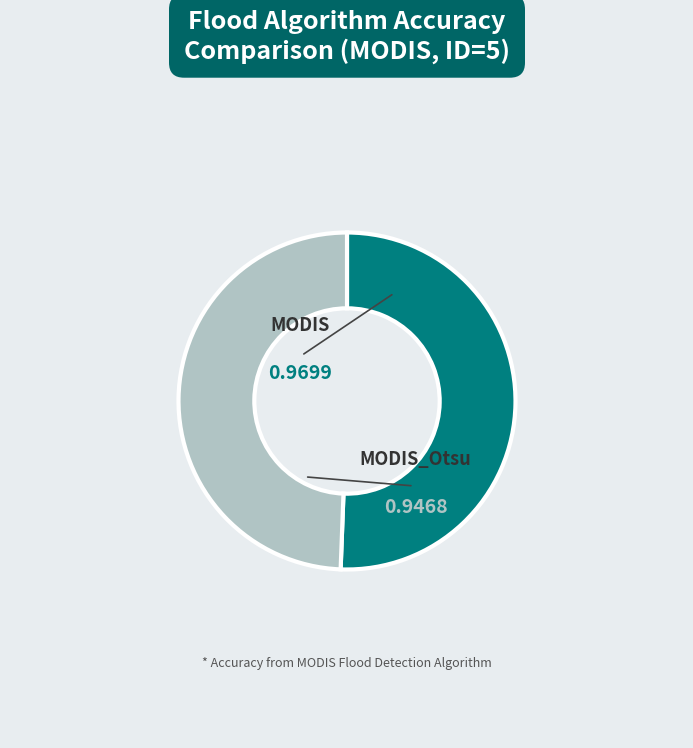

How many slices are in this pie chart?

2